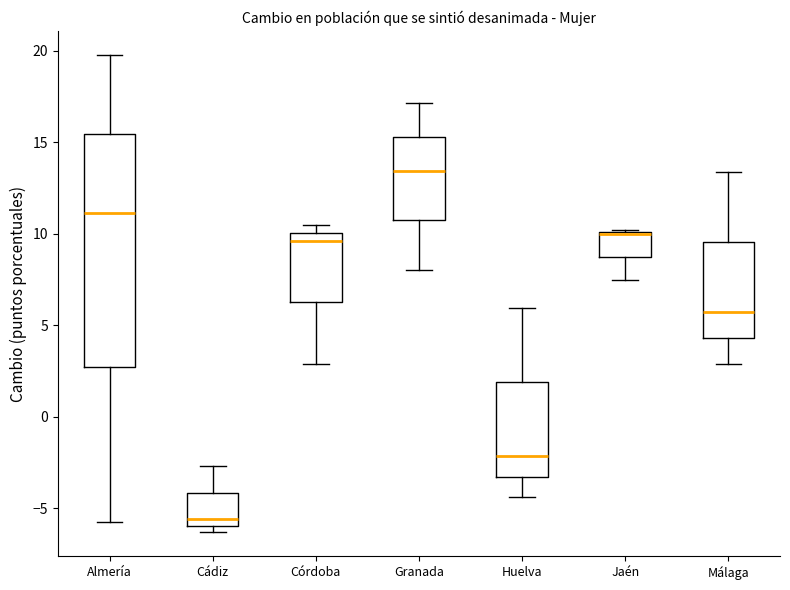

Reading left to right, read every box against the y-axis: the position of its median line, the range the box covers, and the ends of its whiskers. The values are not printed on the chart, so give them approximately, as read against the axis.

Almería: median 11.0, box 2.5 to 15.5, whiskers -5.5 to 20.0
Cádiz: median -5.5, box -6.0 to -4.0, whiskers -6.5 to -2.5
Córdoba: median 9.5, box 6.0 to 10.0, whiskers 3.0 to 10.5
Granada: median 13.5, box 10.5 to 15.5, whiskers 8.0 to 17.0
Huelva: median -2.0, box -3.5 to 2.0, whiskers -4.5 to 6.0
Jaén: median 10.0 (drawn on the box's upper edge), box 8.5 to 10.0, whiskers 7.5 to 10.0
Málaga: median 5.5, box 4.5 to 9.5, whiskers 3.0 to 13.5